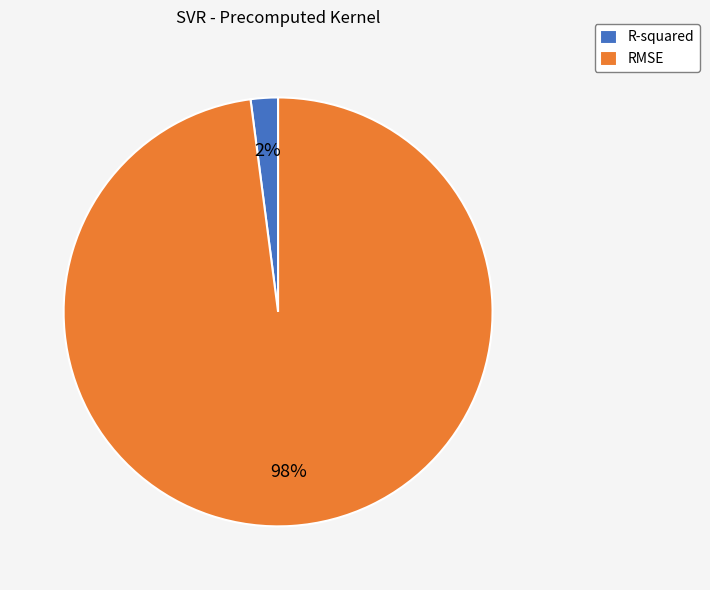

Which has a higher value, R-squared or RMSE?

RMSE